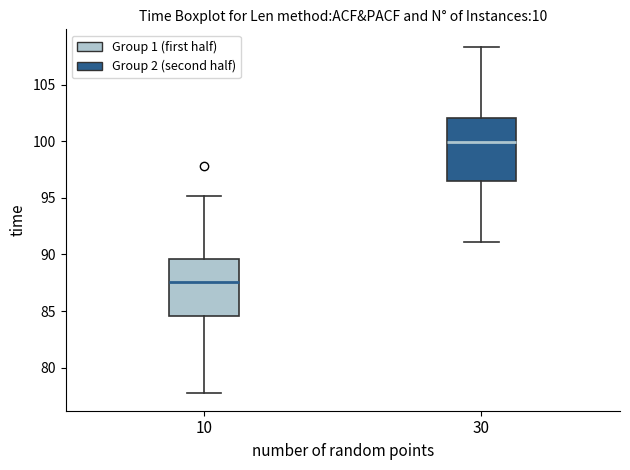

Reading left to right, transcribe this box plot: for each box, give where its median line is, the range the box spans, and where its two whiskers end, as read against the y-axis. The values are not printed on the chart, so give them approximately, as read against the axis.

10: median 87.5, box 84.5 to 89.5, whiskers 77.5 to 95.0
30: median 100.0, box 96.5 to 102.0, whiskers 91.0 to 108.5